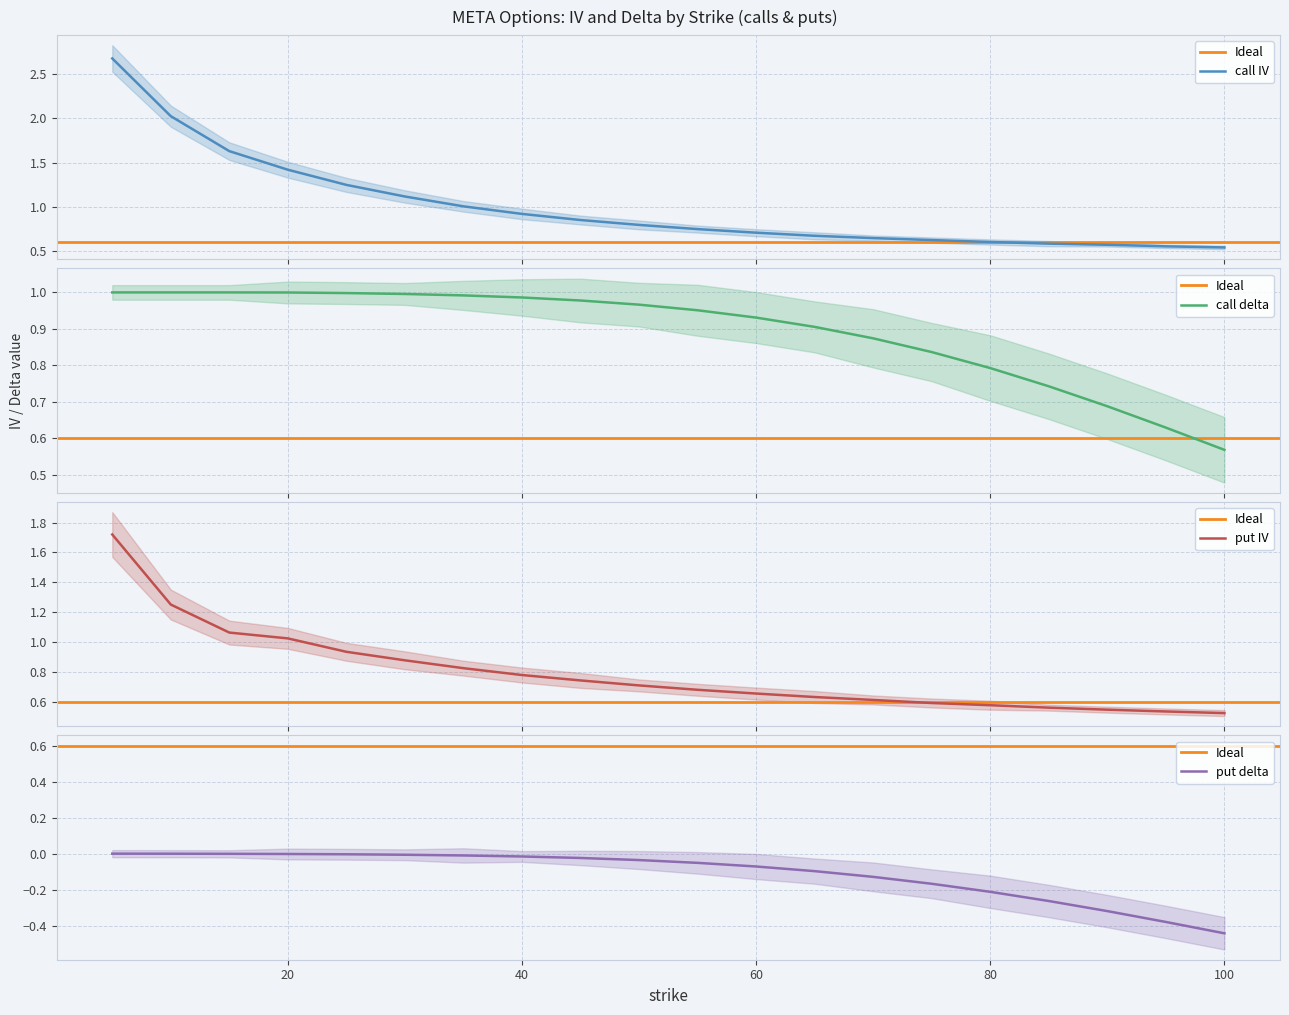

True or false: put_iv and call_iv cross at least once.

False